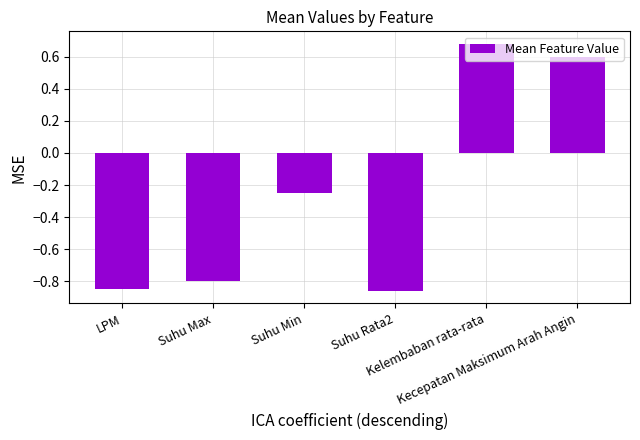

What is the difference between the second highest and second lowest values?

1.4